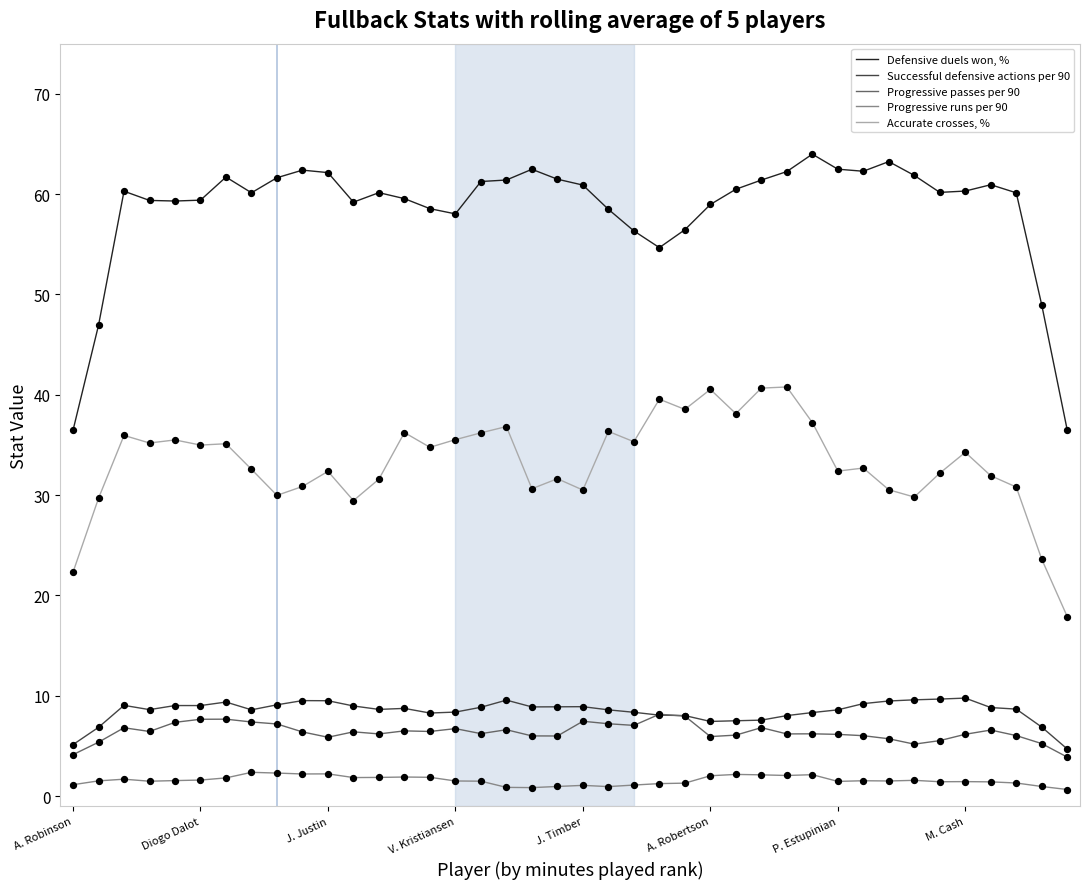

What are all the series names shown in the legend?

Defensive duels won, %, Successful defensive actions per 90, Progressive passes per 90, Progressive runs per 90, Accurate crosses, %